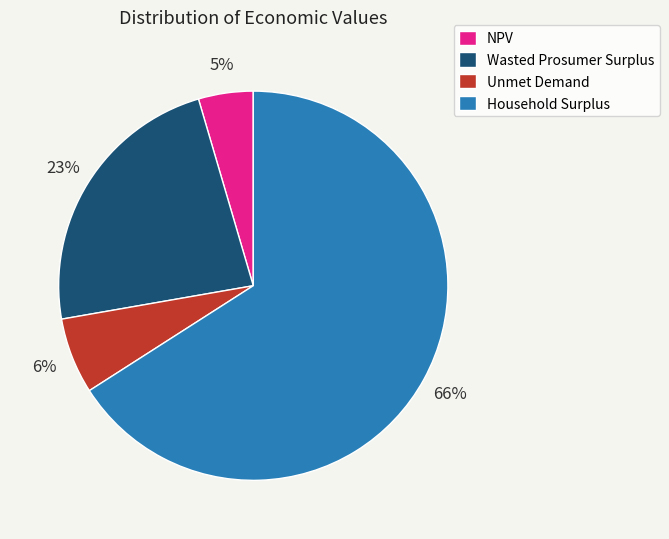

What is the ratio of the value at NPV to the value at Household Surplus?

0.1